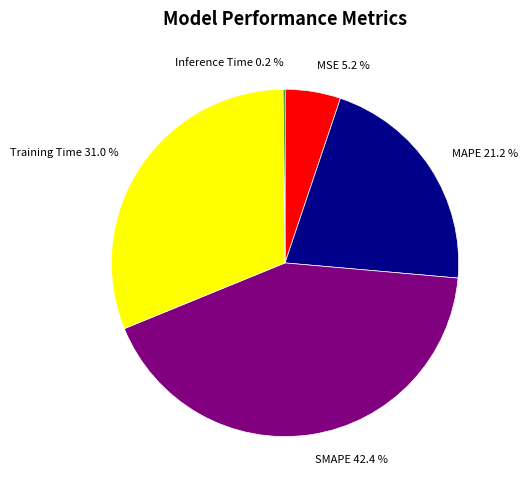

True or false: MAPE accounts for 35% of the total.

False